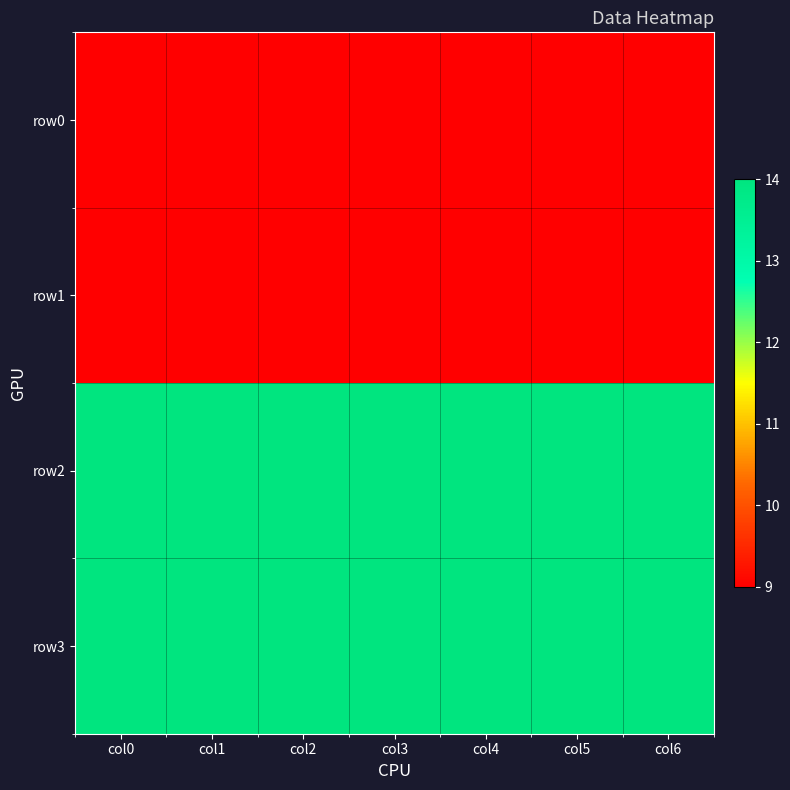

Reading left to right, extract all data points from this chart.

row0: col0=9	col1=9	col2=9	col3=9	col4=9	col5=9	col6=9
row1: col0=9	col1=9	col2=9	col3=9	col4=9	col5=9	col6=9
row2: col0=14	col1=14	col2=14	col3=14	col4=14	col5=14	col6=14
row3: col0=14	col1=14	col2=14	col3=14	col4=14	col5=14	col6=14